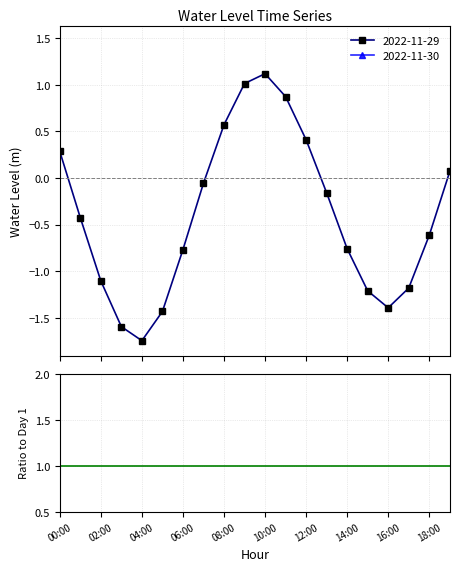

True or false: 2022-11-29 has more than 0 points higher than both neighbors.

True